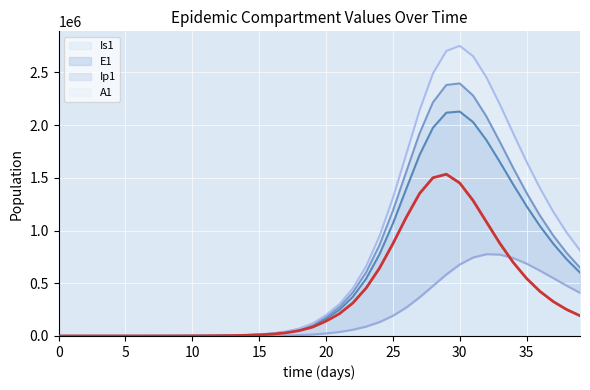

At which category does the data reach its first local peak?

29